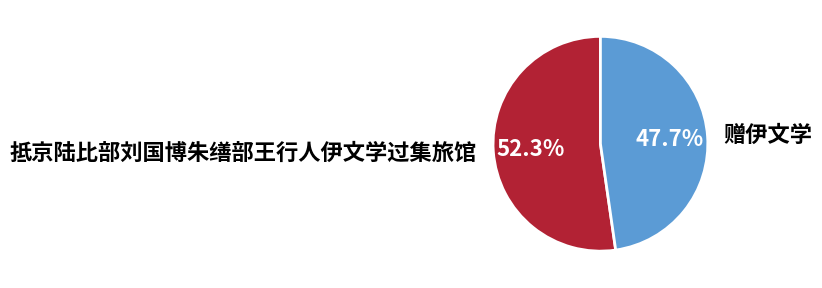

What percentage is the 抵京陆比部刘国博朱缮部王行人伊文学过集旅馆 slice, to the nearest percent?

52%